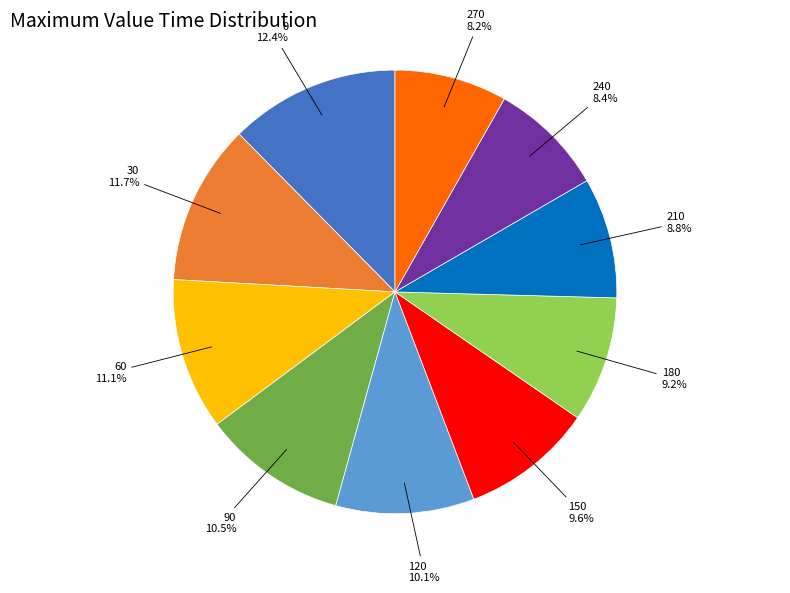

Does any single category account for the majority?

No